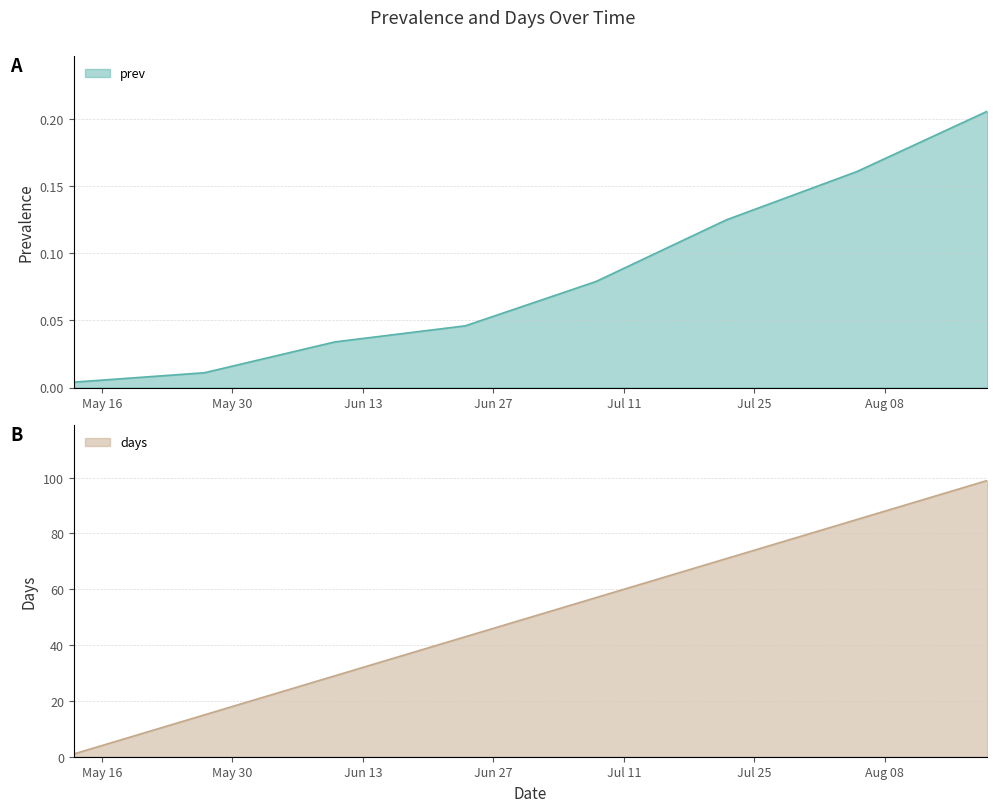

Rank the series at 2023-08-19 from lowest to highest value.

prev, days